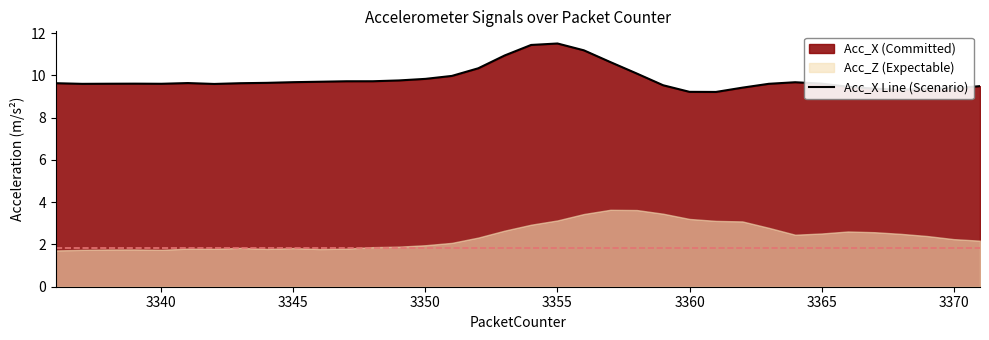

True or false: Acc_X Line (Scenario) has a value of 15.5 at 3370.

False